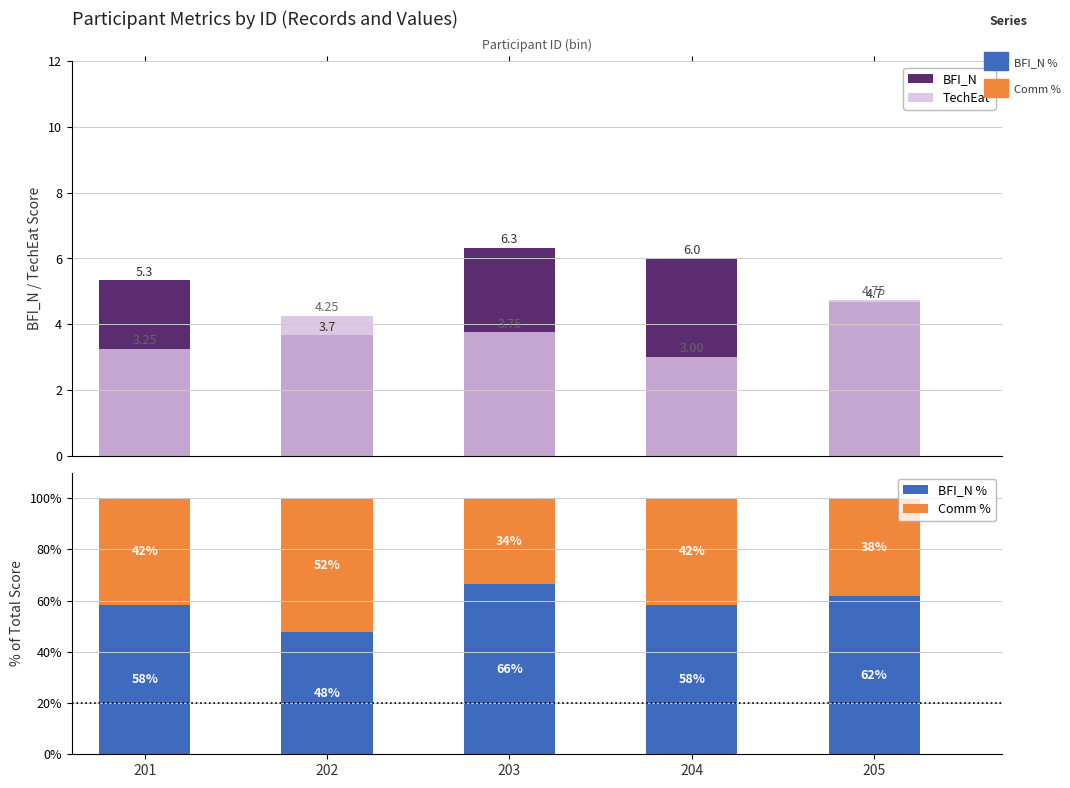

Reading left to right, what are all the values shown in this chart?

BFI_N: 201=5.3	202=3.7	203=6.3	204=6.0	205=4.7
TechEat: 201=3.2	202=4.2	203=3.8	204=3.0	205=4.8
BFI_N %: 201=58.4	202=47.8	203=66.4	204=58.3	205=61.7
Comm %: 201=41.6	202=52.2	203=33.6	204=41.7	205=38.3